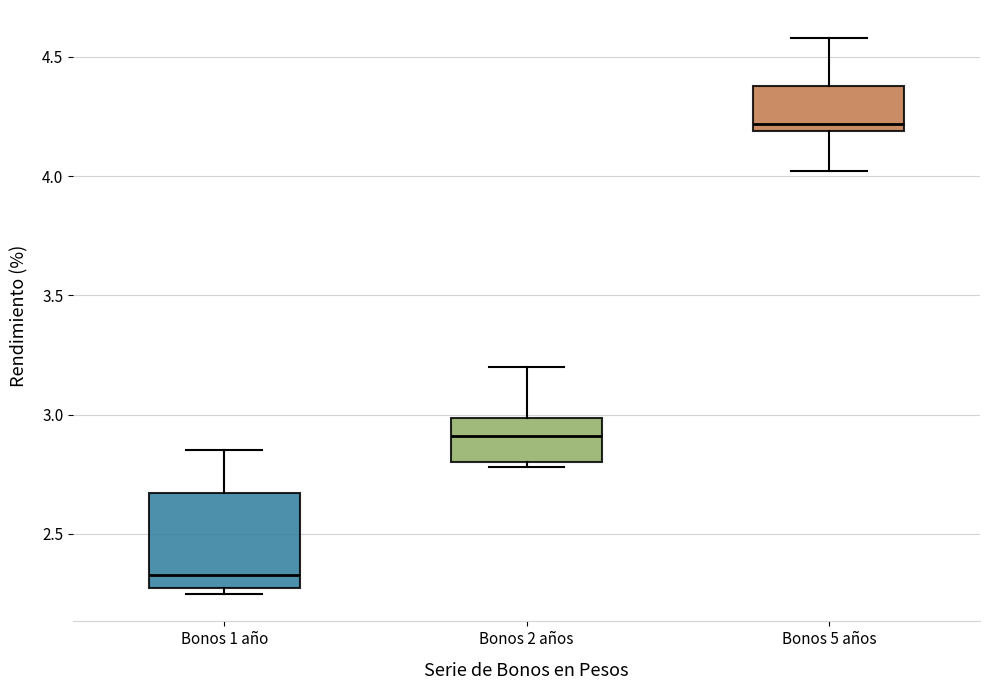

Where is the lower edge of the box for Bonos 1 año on the y-axis? The values are not printed on the chart, so give them approximately, as read against the axis.

2.30